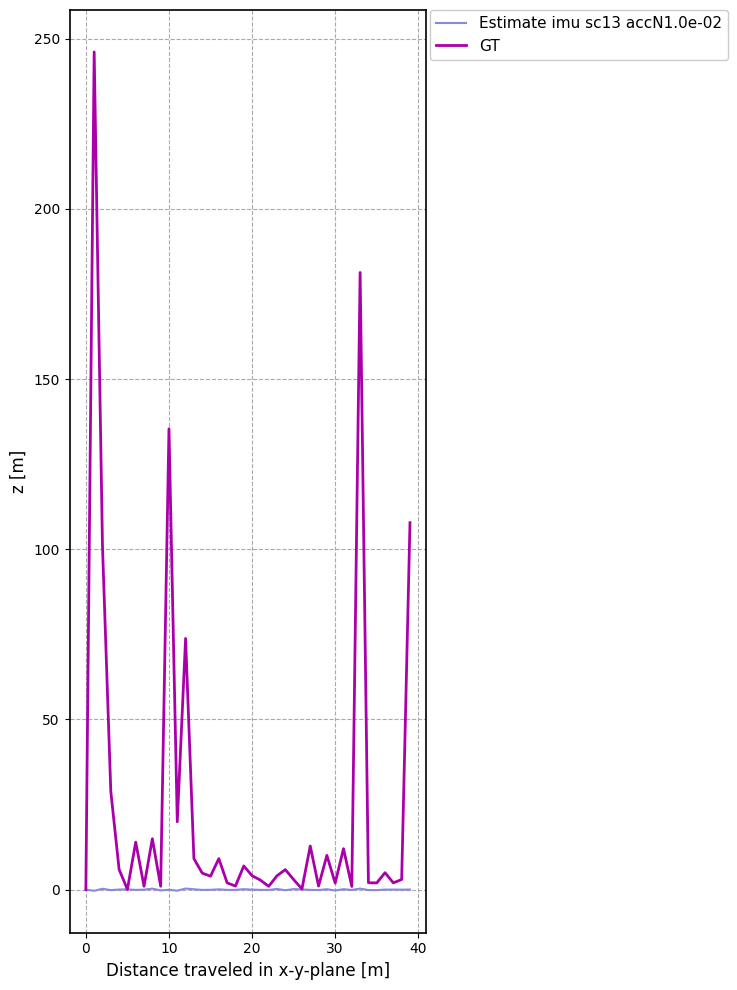

What is the maximum value shown in the chart?

246.1